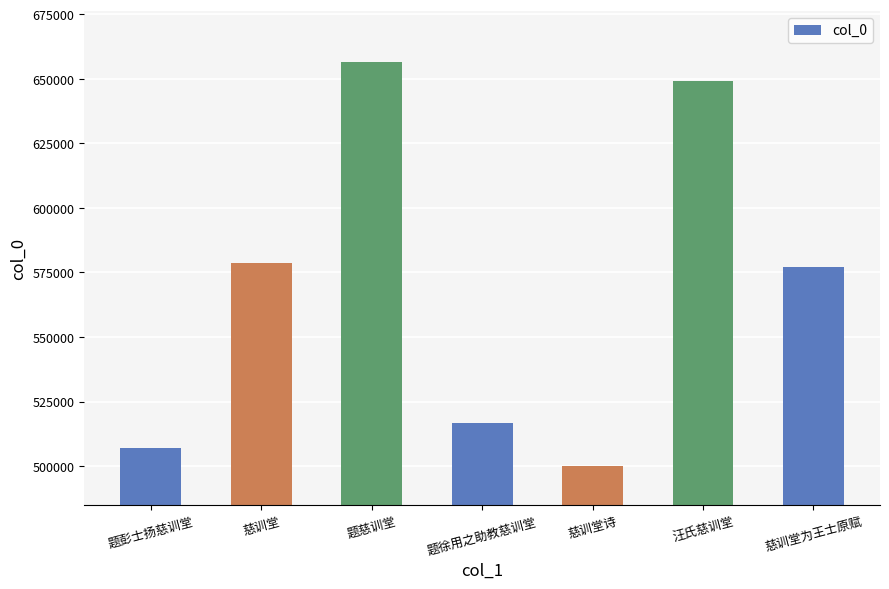

What is the average value?

569288